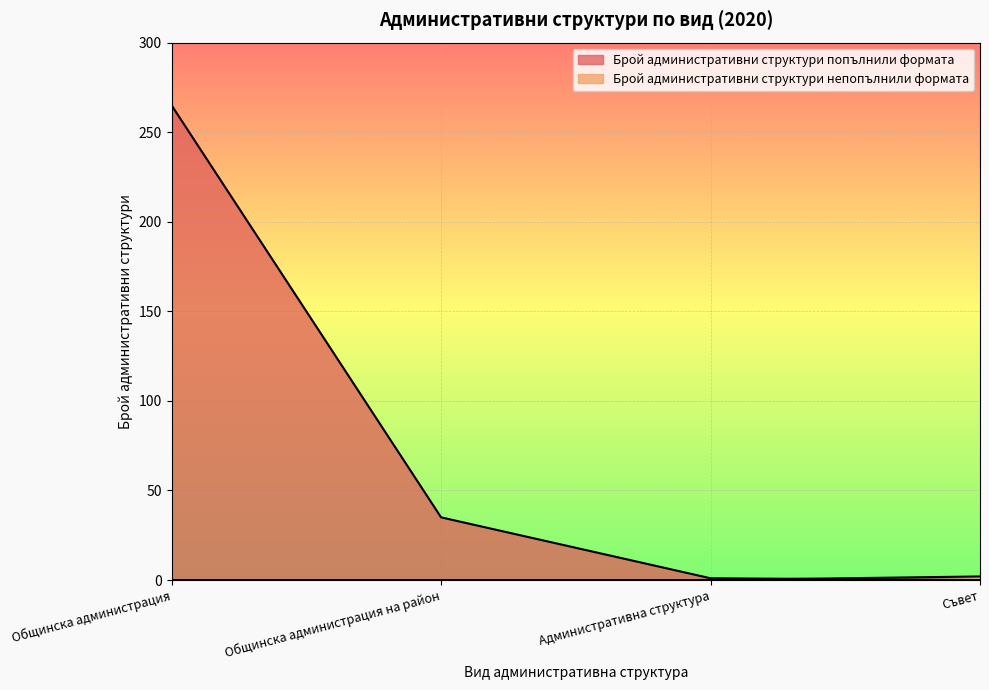

How many times do Брой административни структури непопълнили формата and Брой административни структури попълнили формата cross each other?

1